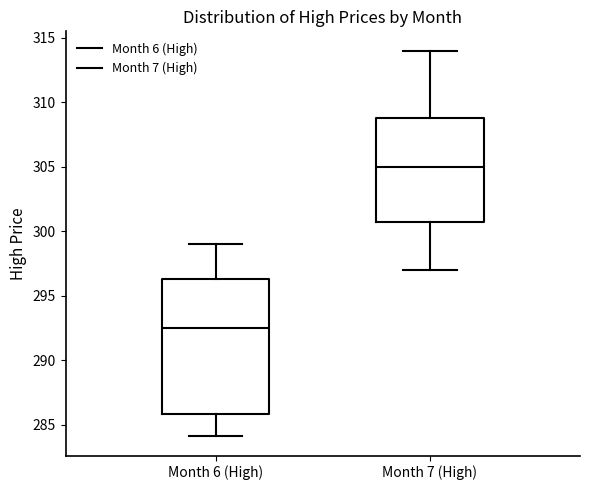

Which box's median line is the highest?

Month 7 (High)